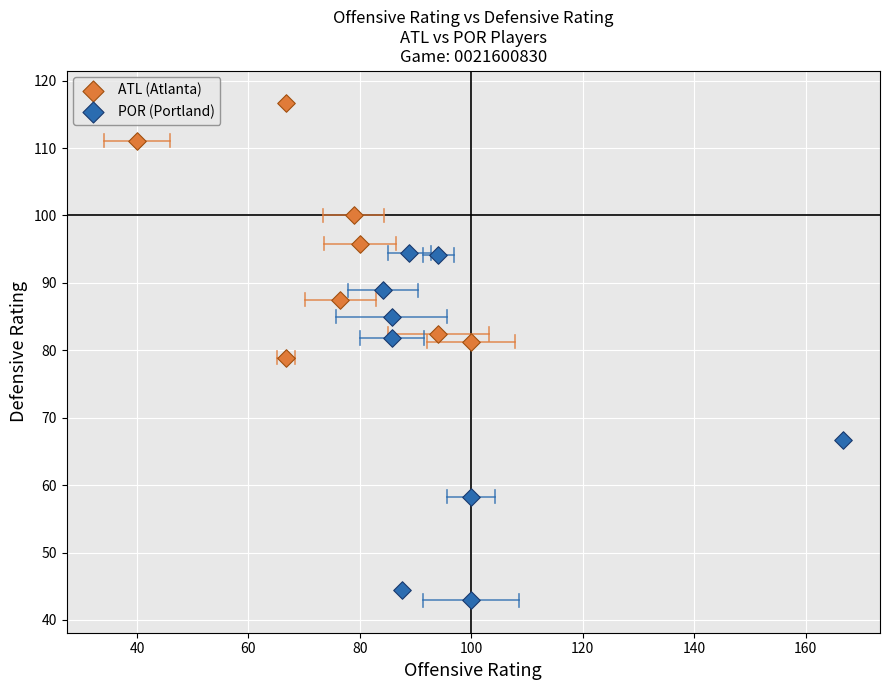

Which series contains the lowest Y value?

POR (Portland)